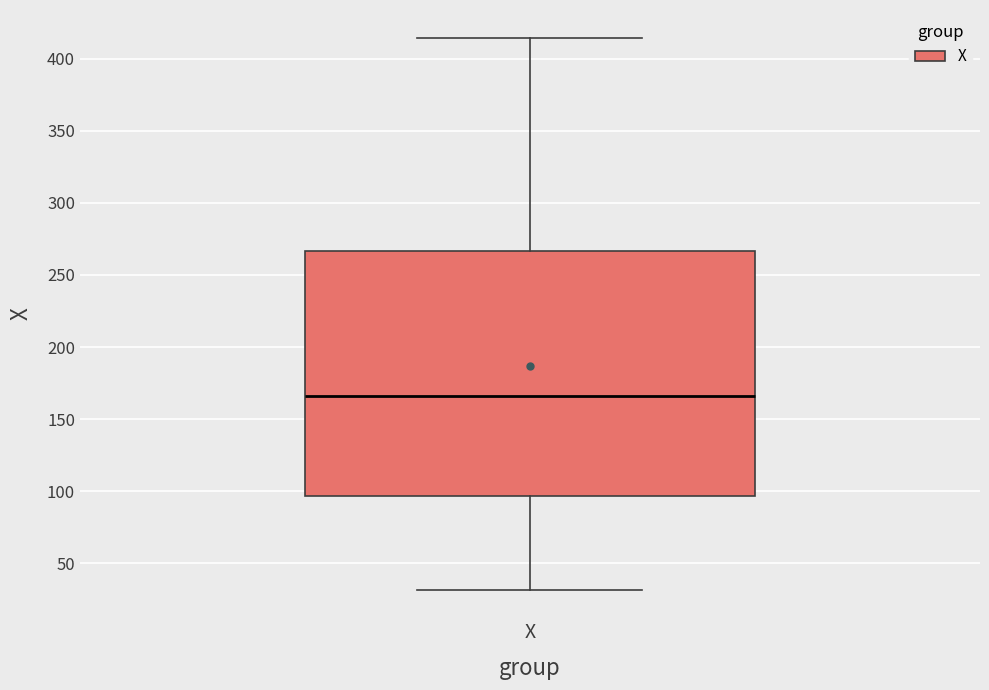

Where does the median line of the box for X sit on the y-axis? The values are not printed on the chart, so give them approximately, as read against the axis.

165